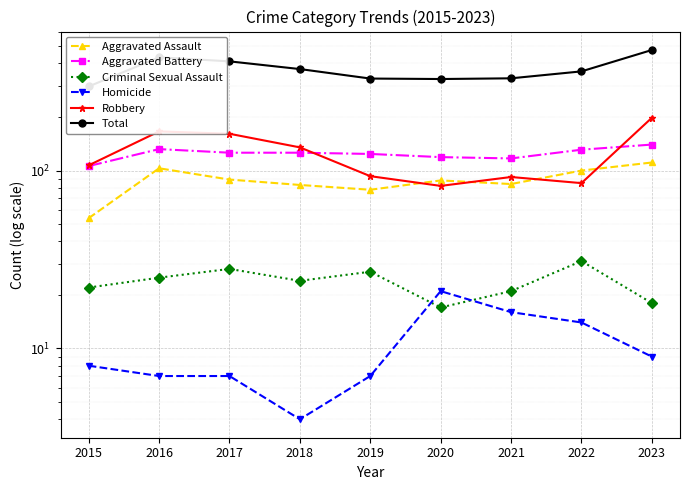

Rank the series by their maximum value, from lowest to highest.

Homicide, Criminal Sexual Assault, Aggravated Assault, Aggravated Battery, Robbery, Total